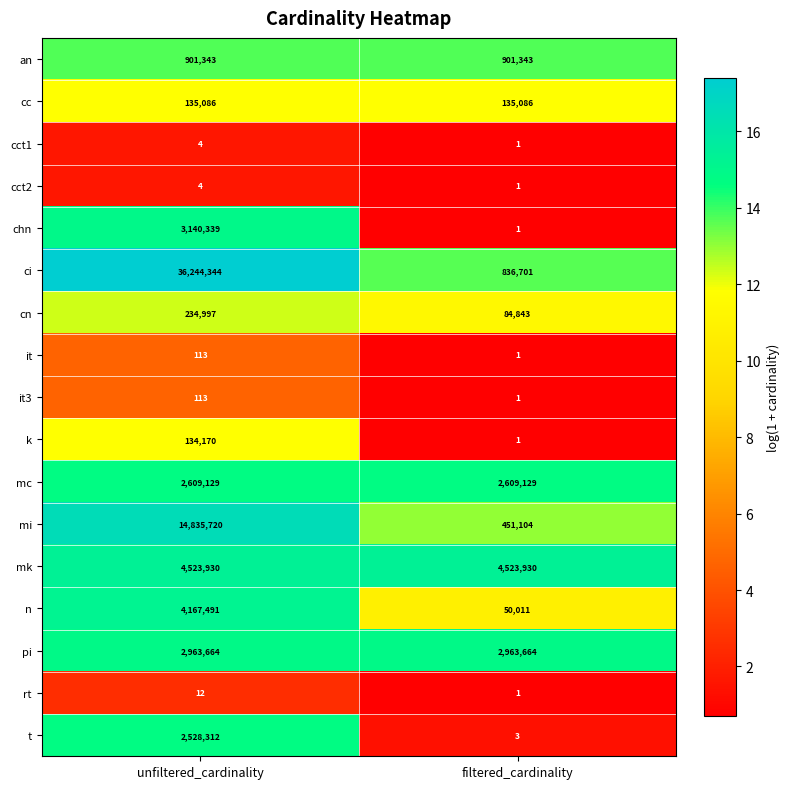

What is the sum of the k values at unfiltered_cardinality and filtered_cardinality?

134171